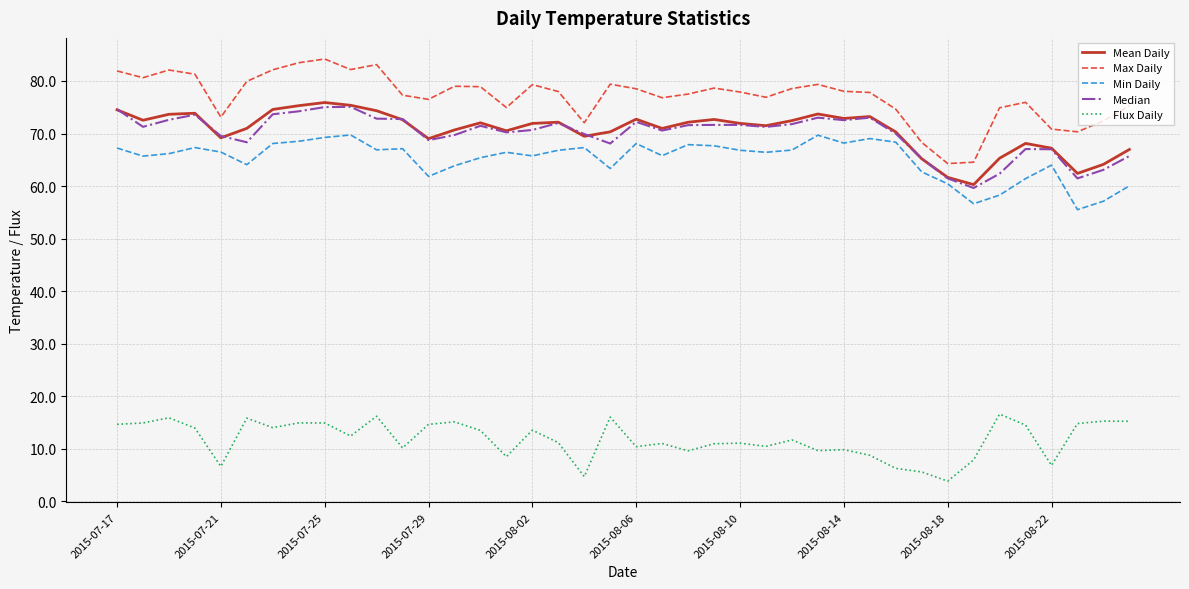

True or false: Max Daily and Min Daily intersect in this chart.

False